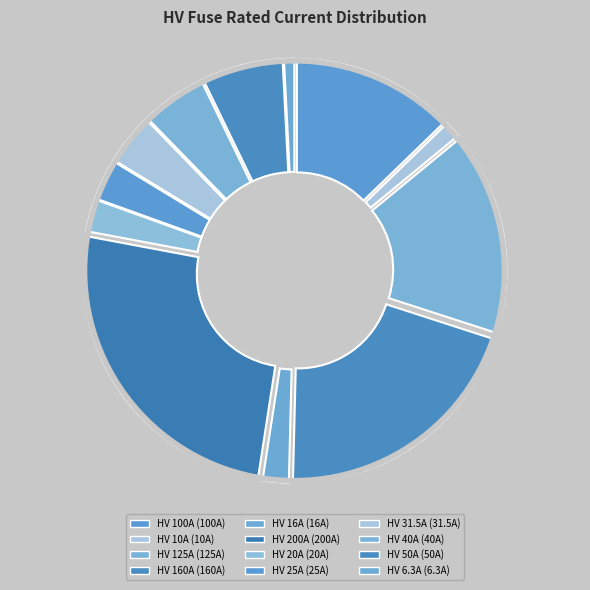

What is the ratio of the value at HV 25A to the value at HV 125A?

0.2